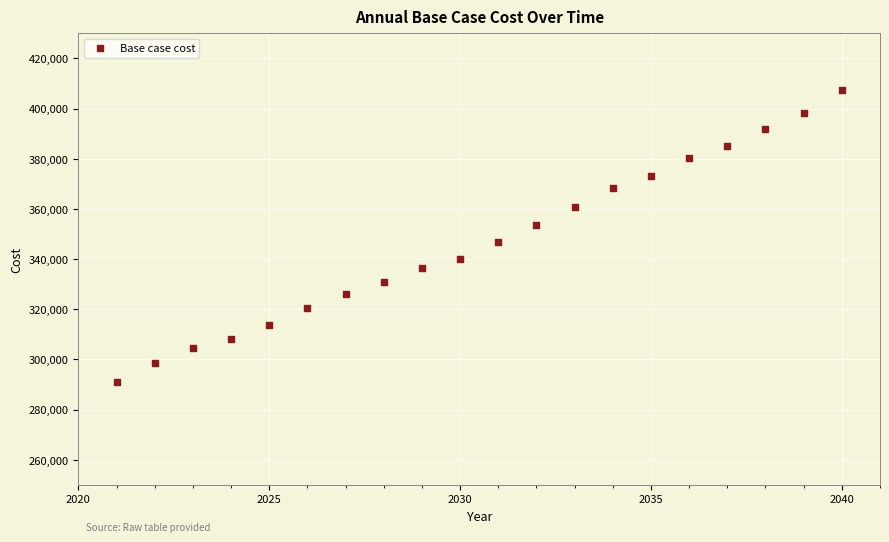

What Y value in the scatter plot is closest to 349208?

346917.7